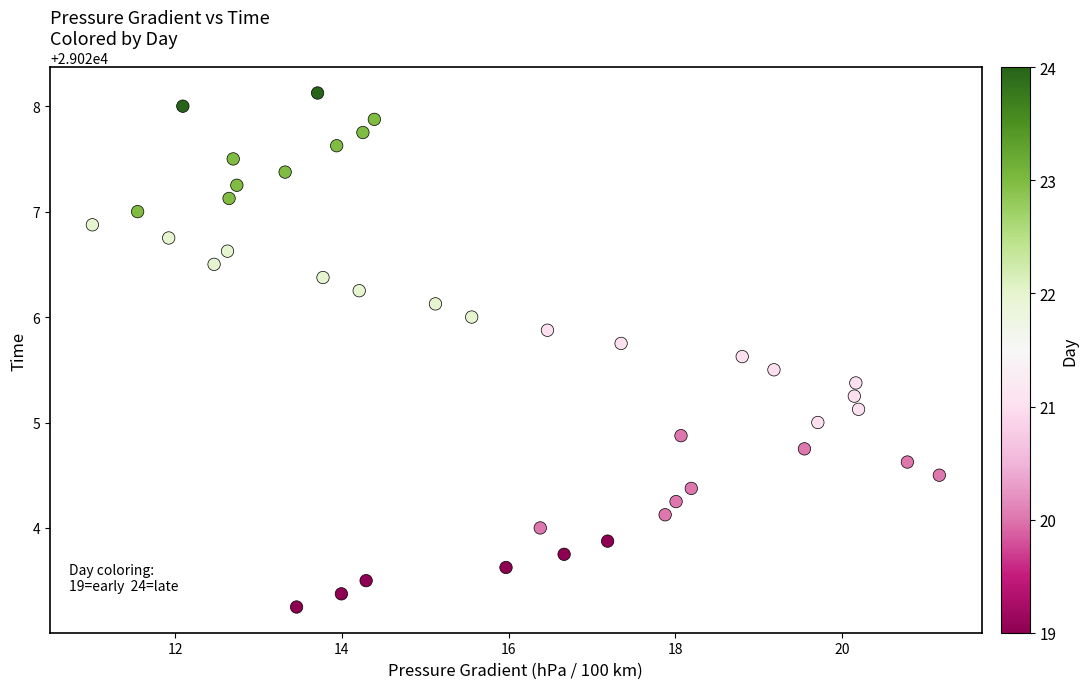

What is the range of X values (max minus min)?

10.2